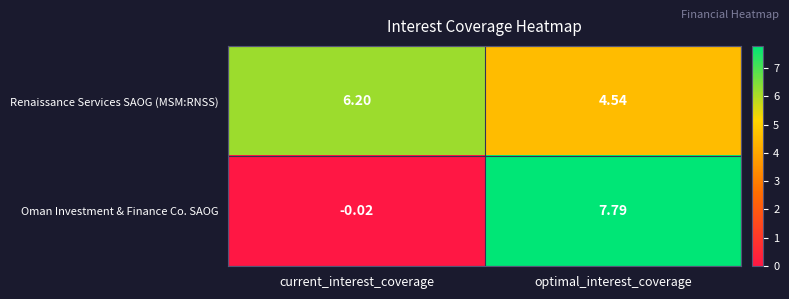

At which label is Renaissance Services SAOG (MSM:RNSS) closest to 5?

optimal_interest_coverage